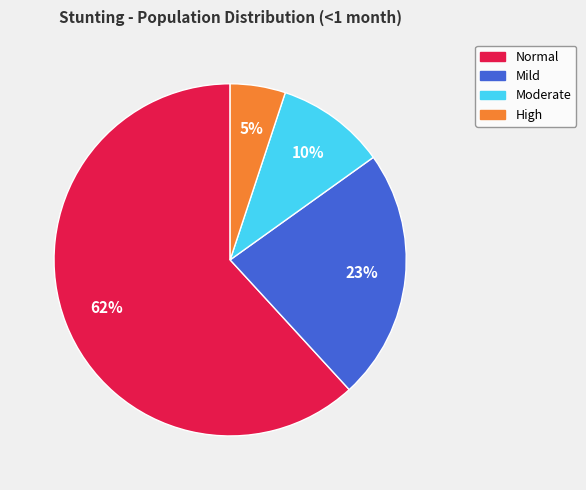

To the nearest percent, what is the average slice percentage?

25%